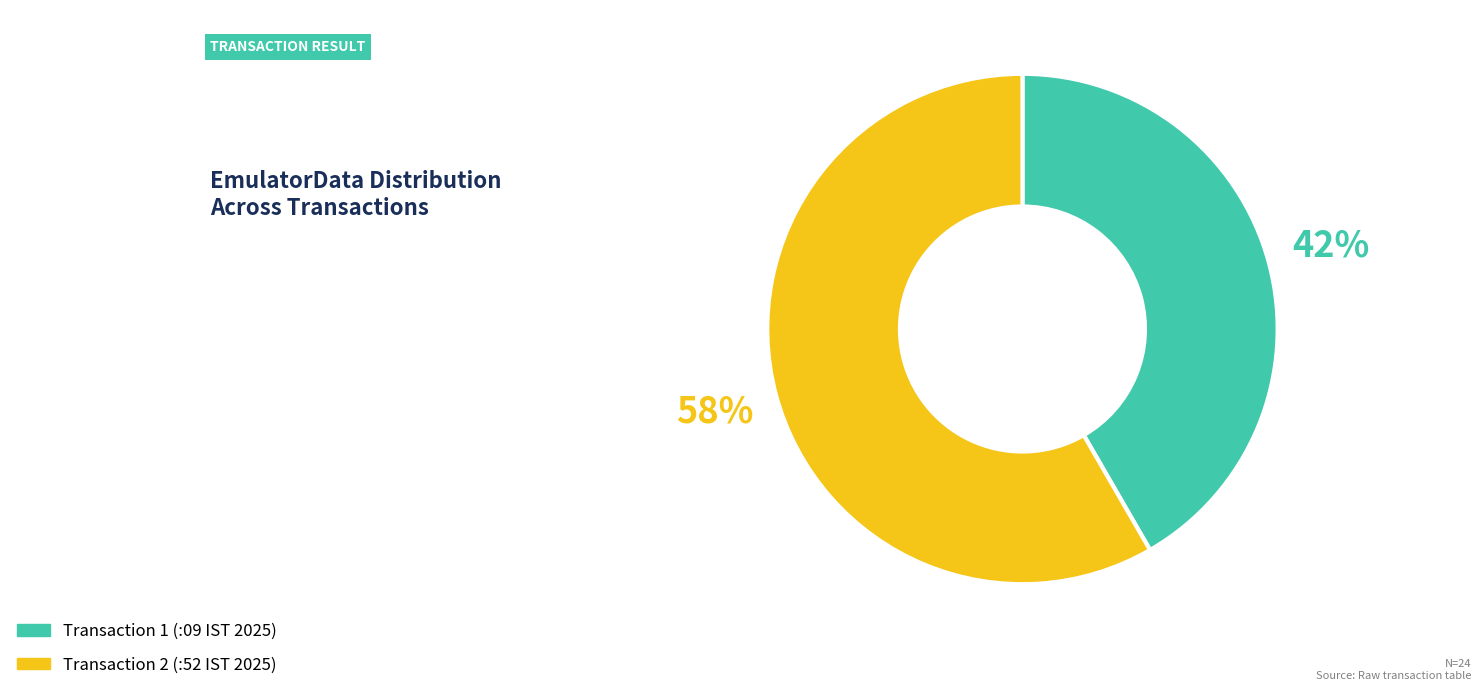

To the nearest percent, what is the average slice percentage?

50%